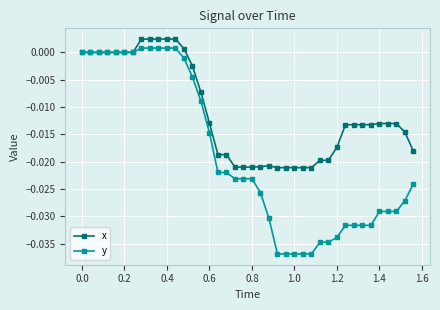

Rank the series by their average value, from highest to lowest.

x, y